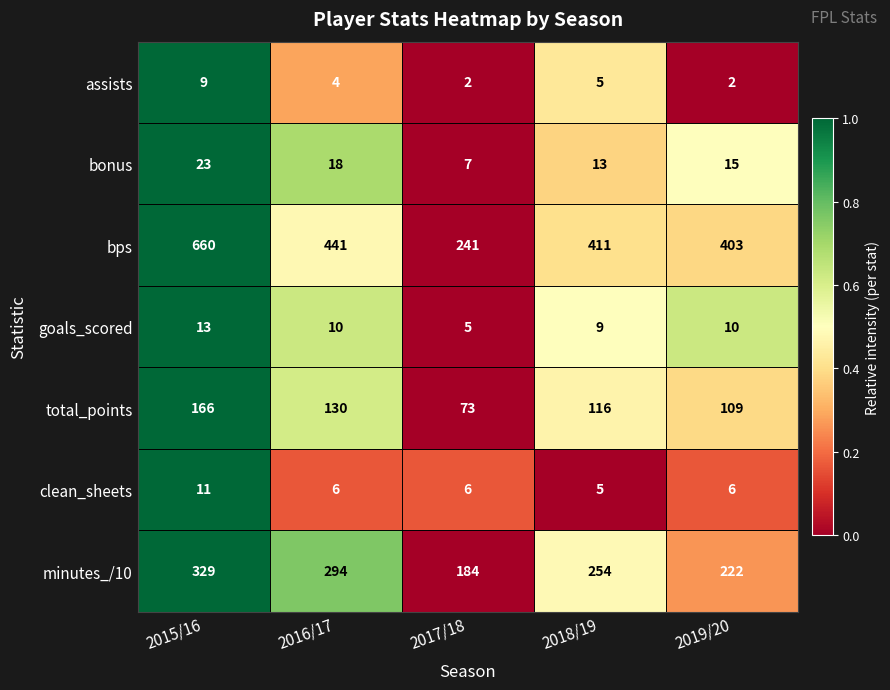

At which category is the sum across all series the highest?

2015/16